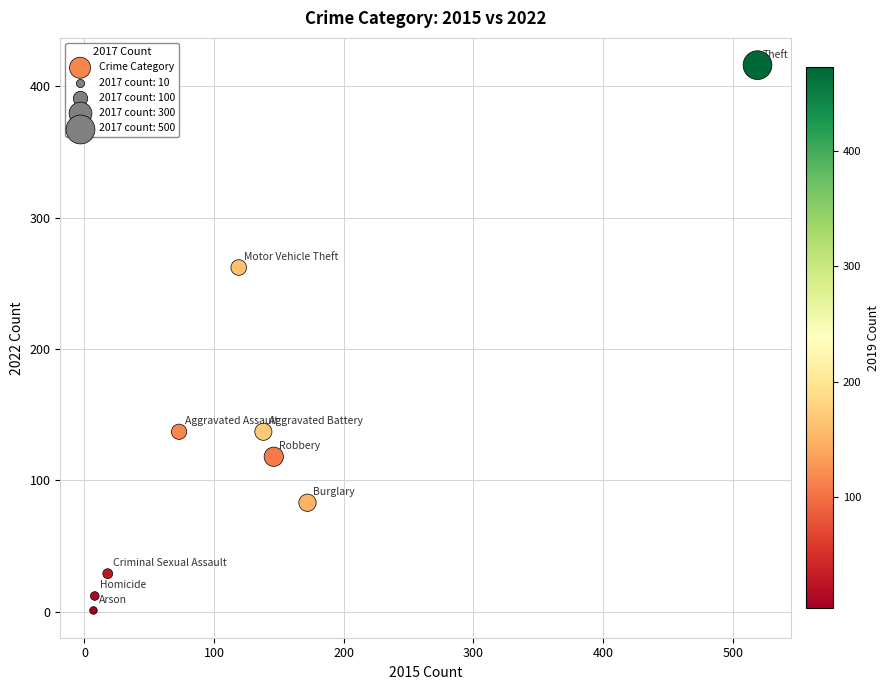

What Y value in the scatter plot is closest to 208?

262